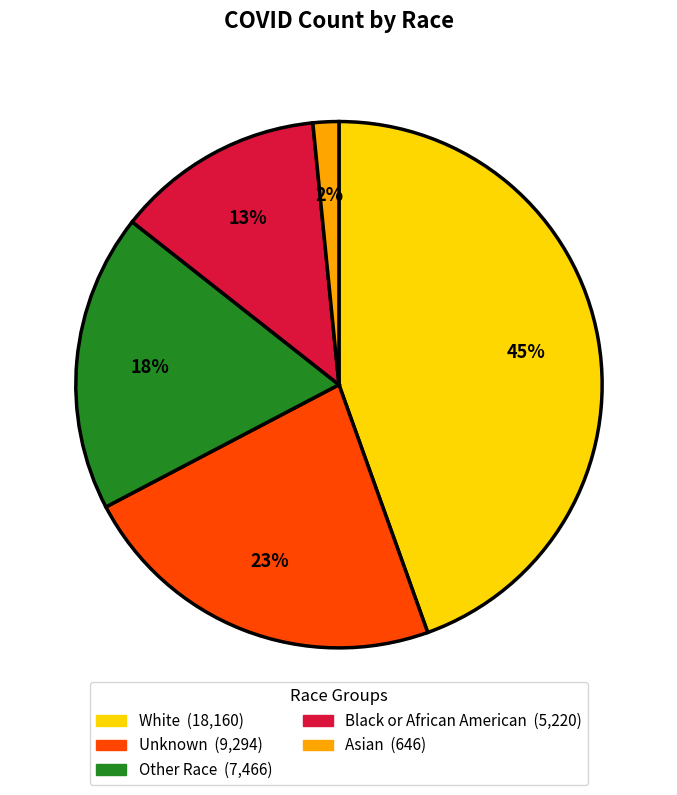

True or false: Unknown accounts for 23% of the total.

True